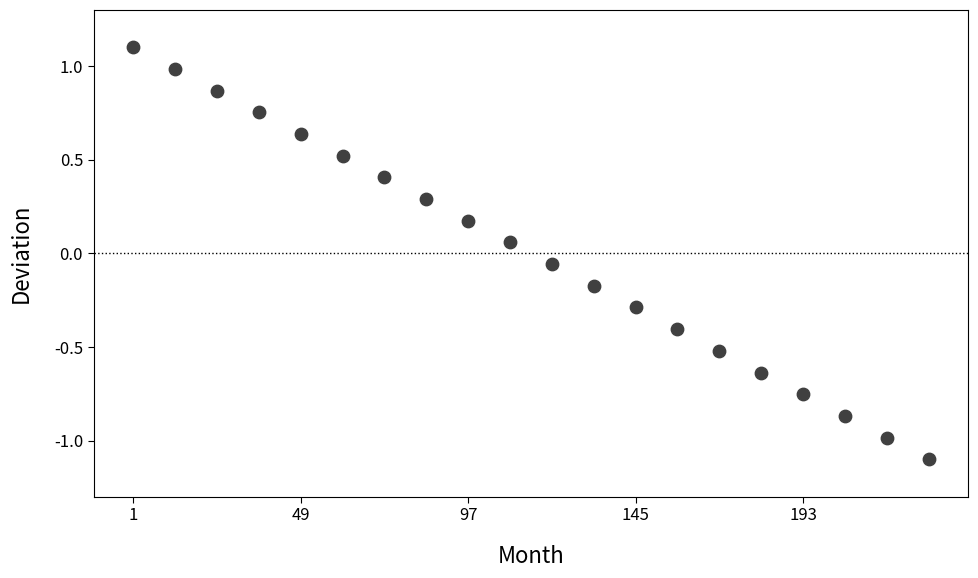

What is the range of Y values (max minus min)?

2.2